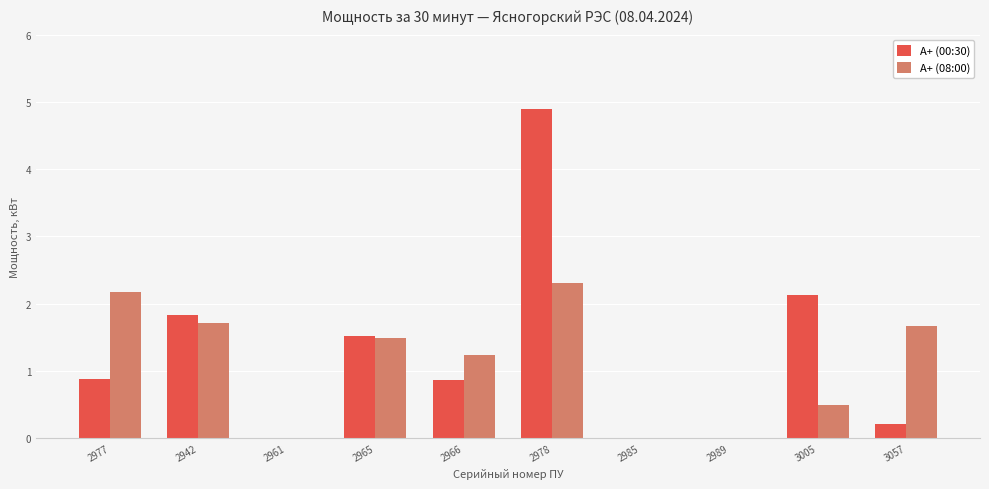

Count the number of categories in the chart.

10